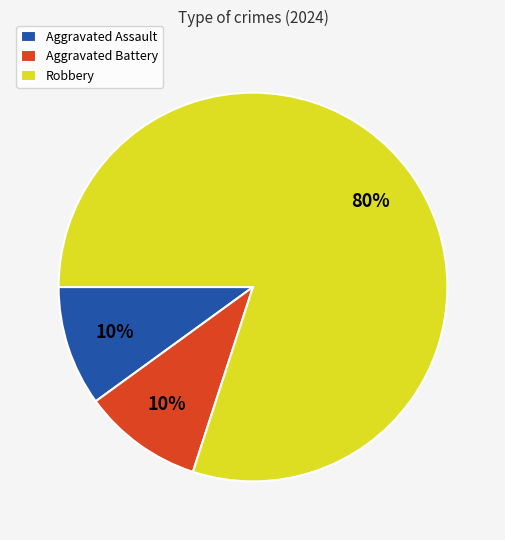

Approximately how many times larger is the value at Aggravated Battery compared to Aggravated Assault?

1.0